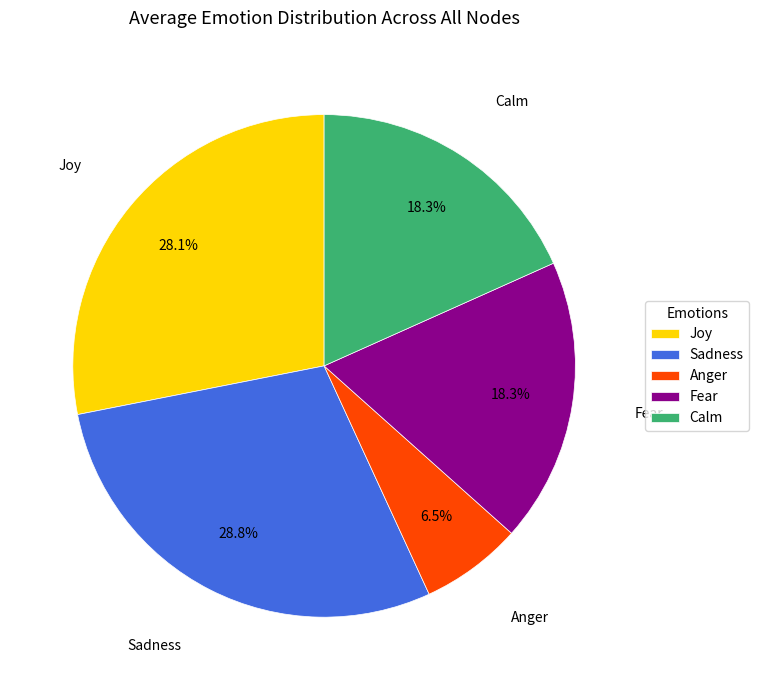

Does Anger account for over 50% of the chart?

No